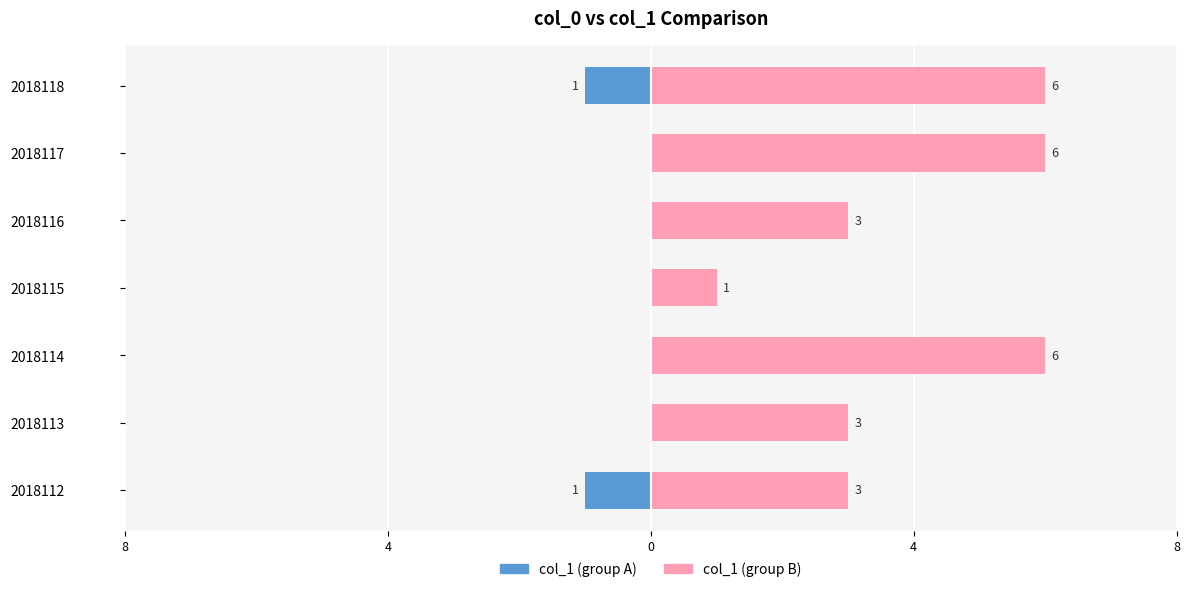

How many col_1 (group B) values are between 3 and 6?

6